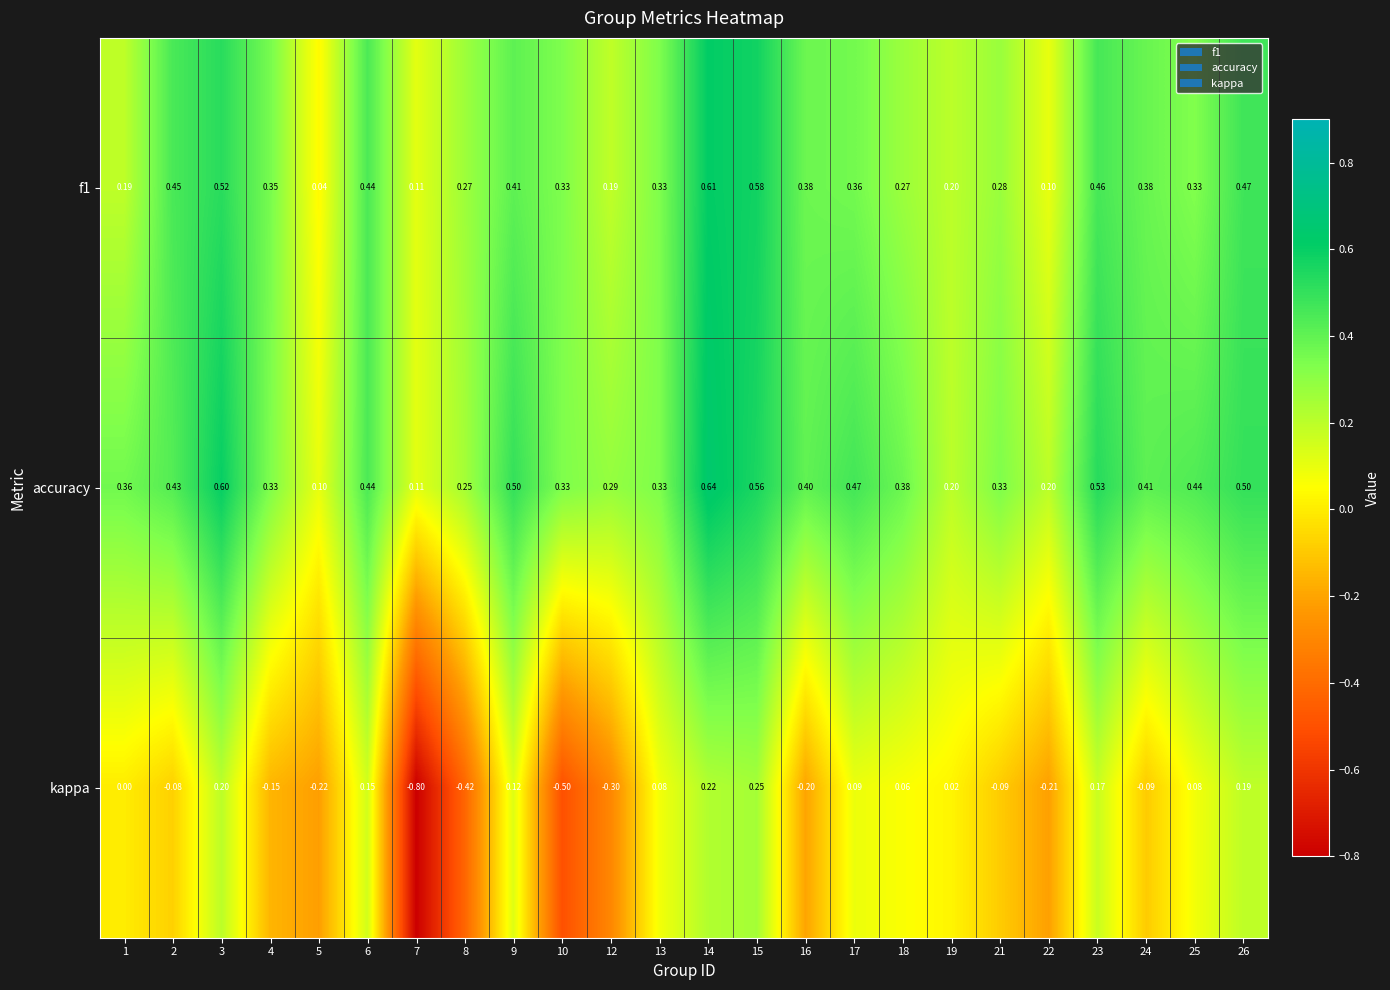

Which series has the widest spread of values?

kappa